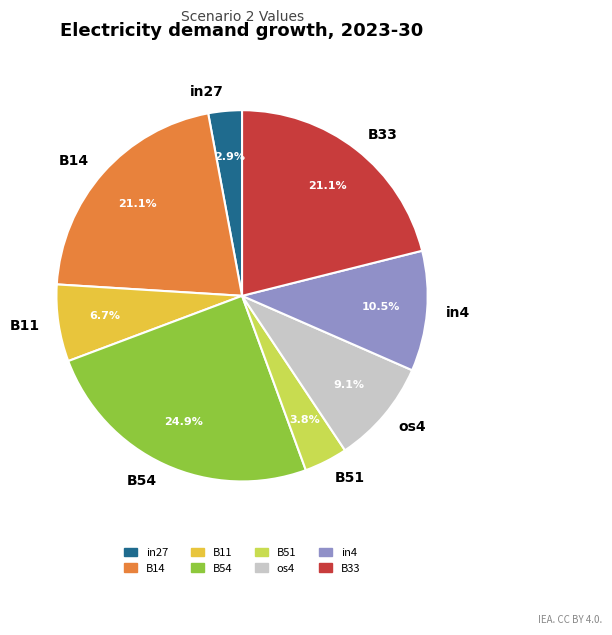

Which slice is the largest?

B54